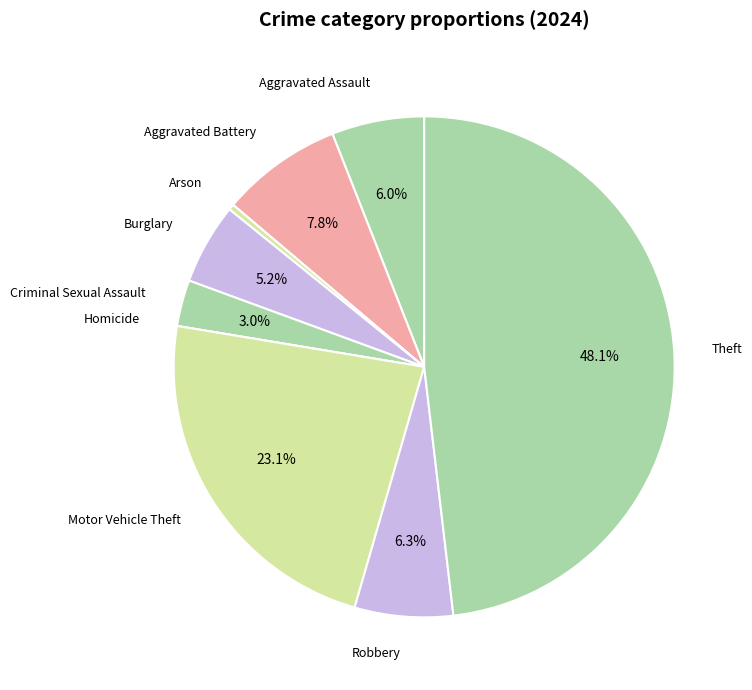

Does any single category account for the majority?

No